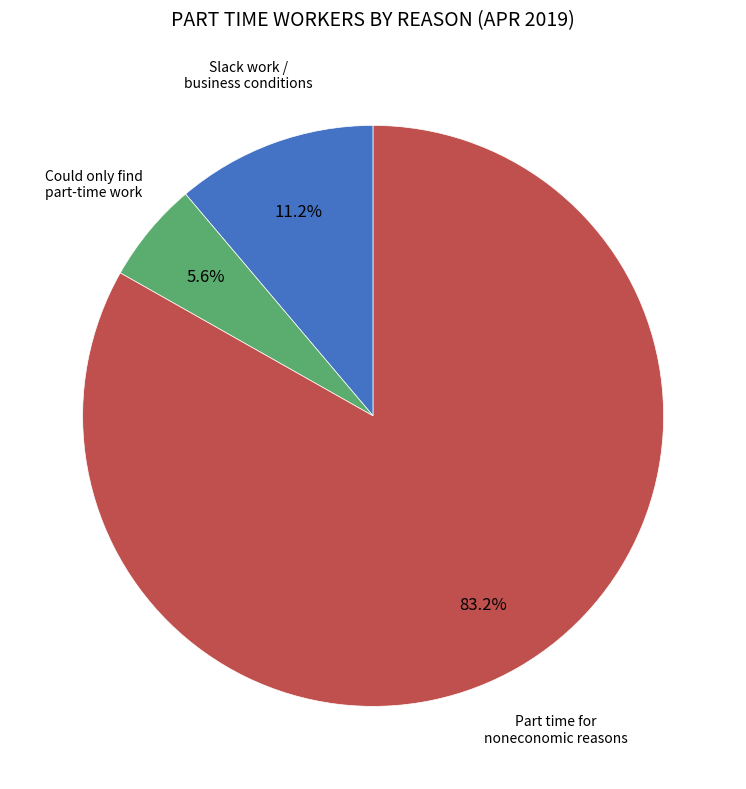

Is there any slice that represents more than half of the pie?

Yes